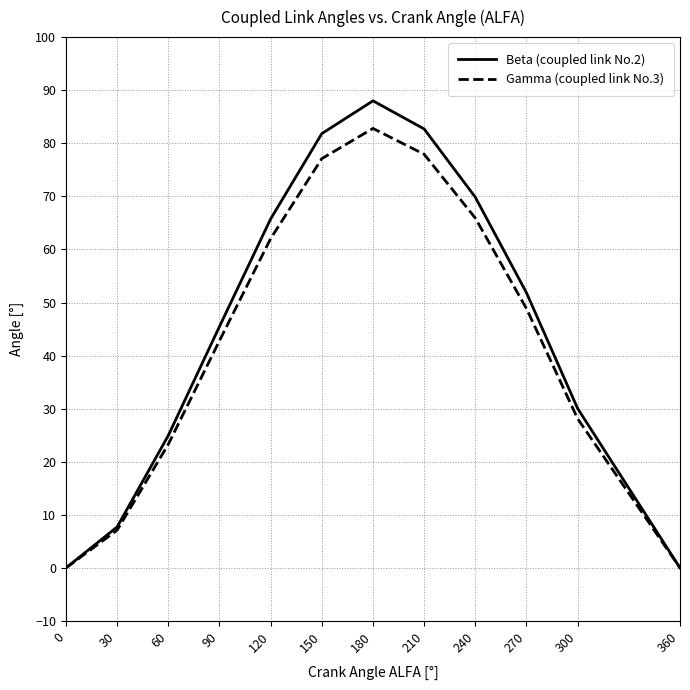

In Gamma (coupled link No.3), how many points are higher than both neighbors (excluding endpoints)?

1